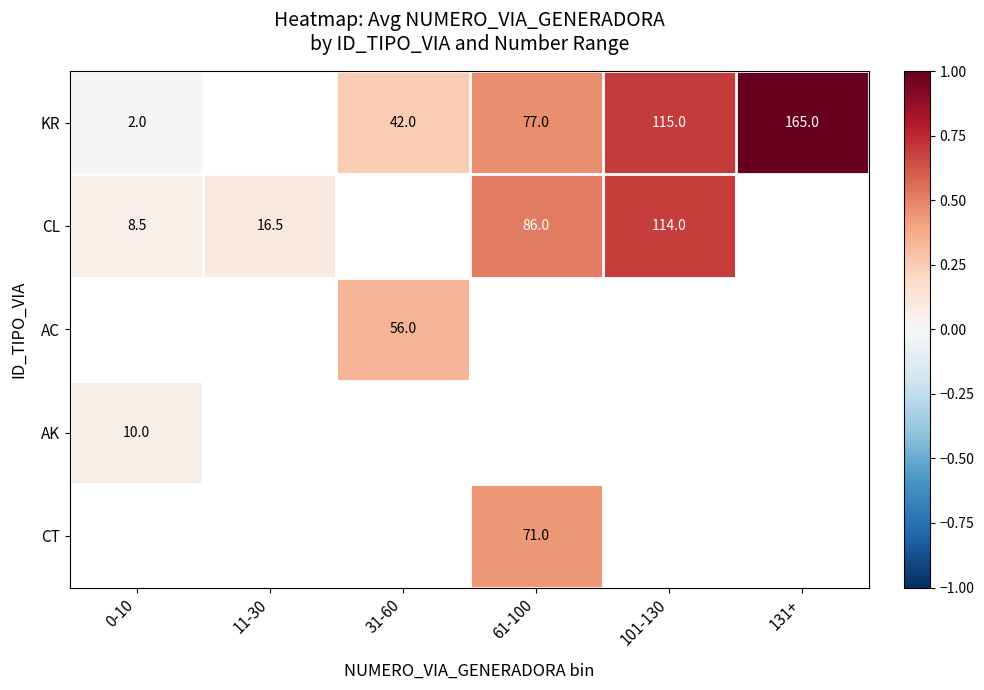

True or false: CT has a value of 0.6 at 61-100.

False